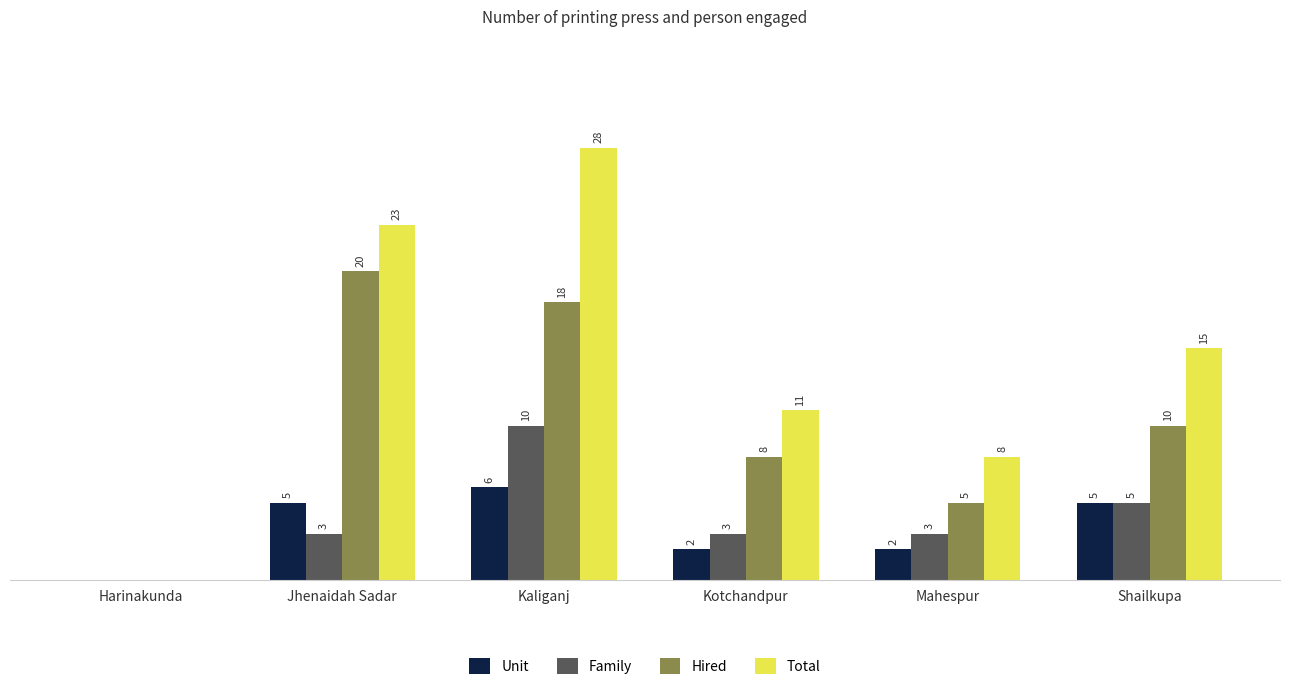

Which series changed the most between Harinakunda and Kaliganj?

Total